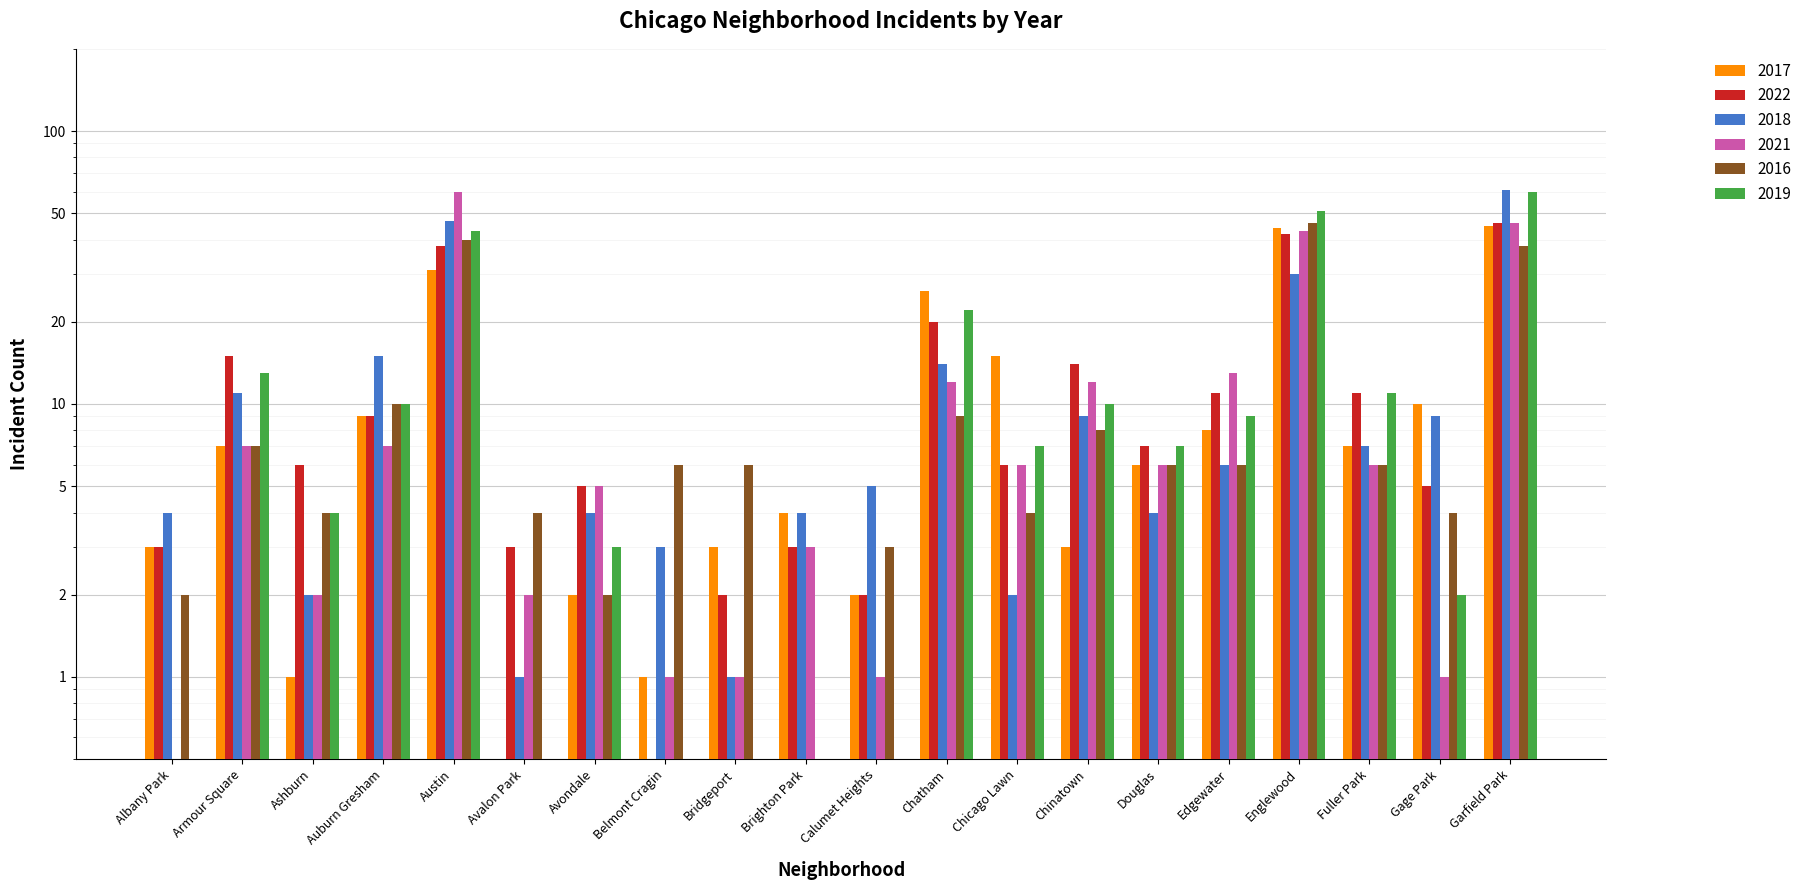

Reading left to right, list all the values displayed in this chart.

2017: Albany Park=3.0	Armour Square=7.0	Ashburn=1.0	Auburn Gresham=9.0	Austin=31.0	Avalon Park=0.5	Avondale=2.0	Belmont Cragin=1.0	Bridgeport=3.0	Brighton Park=4.0	Calumet Heights=2.0	Chatham=26.0	Chicago Lawn=15.0	Chinatown=3.0	Douglas=6.0	Edgewater=8.0	Englewood=44.0	Fuller Park=7.0	Gage Park=10.0	Garfield Park=45.0
2022: Albany Park=3.0	Armour Square=15.0	Ashburn=6.0	Auburn Gresham=9.0	Austin=38.0	Avalon Park=3.0	Avondale=5.0	Belmont Cragin=0.5	Bridgeport=2.0	Brighton Park=3.0	Calumet Heights=2.0	Chatham=20.0	Chicago Lawn=6.0	Chinatown=14.0	Douglas=7.0	Edgewater=11.0	Englewood=42.0	Fuller Park=11.0	Gage Park=5.0	Garfield Park=46.0
2018: Albany Park=4.0	Armour Square=11.0	Ashburn=2.0	Auburn Gresham=15.0	Austin=47.0	Avalon Park=1.0	Avondale=4.0	Belmont Cragin=3.0	Bridgeport=1.0	Brighton Park=4.0	Calumet Heights=5.0	Chatham=14.0	Chicago Lawn=2.0	Chinatown=9.0	Douglas=4.0	Edgewater=6.0	Englewood=30.0	Fuller Park=7.0	Gage Park=9.0	Garfield Park=61.0
2021: Albany Park=0.5	Armour Square=7.0	Ashburn=2.0	Auburn Gresham=7.0	Austin=60.0	Avalon Park=2.0	Avondale=5.0	Belmont Cragin=1.0	Bridgeport=1.0	Brighton Park=3.0	Calumet Heights=1.0	Chatham=12.0	Chicago Lawn=6.0	Chinatown=12.0	Douglas=6.0	Edgewater=13.0	Englewood=43.0	Fuller Park=6.0	Gage Park=1.0	Garfield Park=46.0
2016: Albany Park=2.0	Armour Square=7.0	Ashburn=4.0	Auburn Gresham=10.0	Austin=40.0	Avalon Park=4.0	Avondale=2.0	Belmont Cragin=6.0	Bridgeport=6.0	Brighton Park=0.5	Calumet Heights=3.0	Chatham=9.0	Chicago Lawn=4.0	Chinatown=8.0	Douglas=6.0	Edgewater=6.0	Englewood=46.0	Fuller Park=6.0	Gage Park=4.0	Garfield Park=38.0
2019: Albany Park=0.5	Armour Square=13.0	Ashburn=4.0	Auburn Gresham=10.0	Austin=43.0	Avalon Park=0.5	Avondale=3.0	Belmont Cragin=0.5	Bridgeport=0.5	Brighton Park=0.5	Calumet Heights=0.5	Chatham=22.0	Chicago Lawn=7.0	Chinatown=10.0	Douglas=7.0	Edgewater=9.0	Englewood=51.0	Fuller Park=11.0	Gage Park=2.0	Garfield Park=60.0